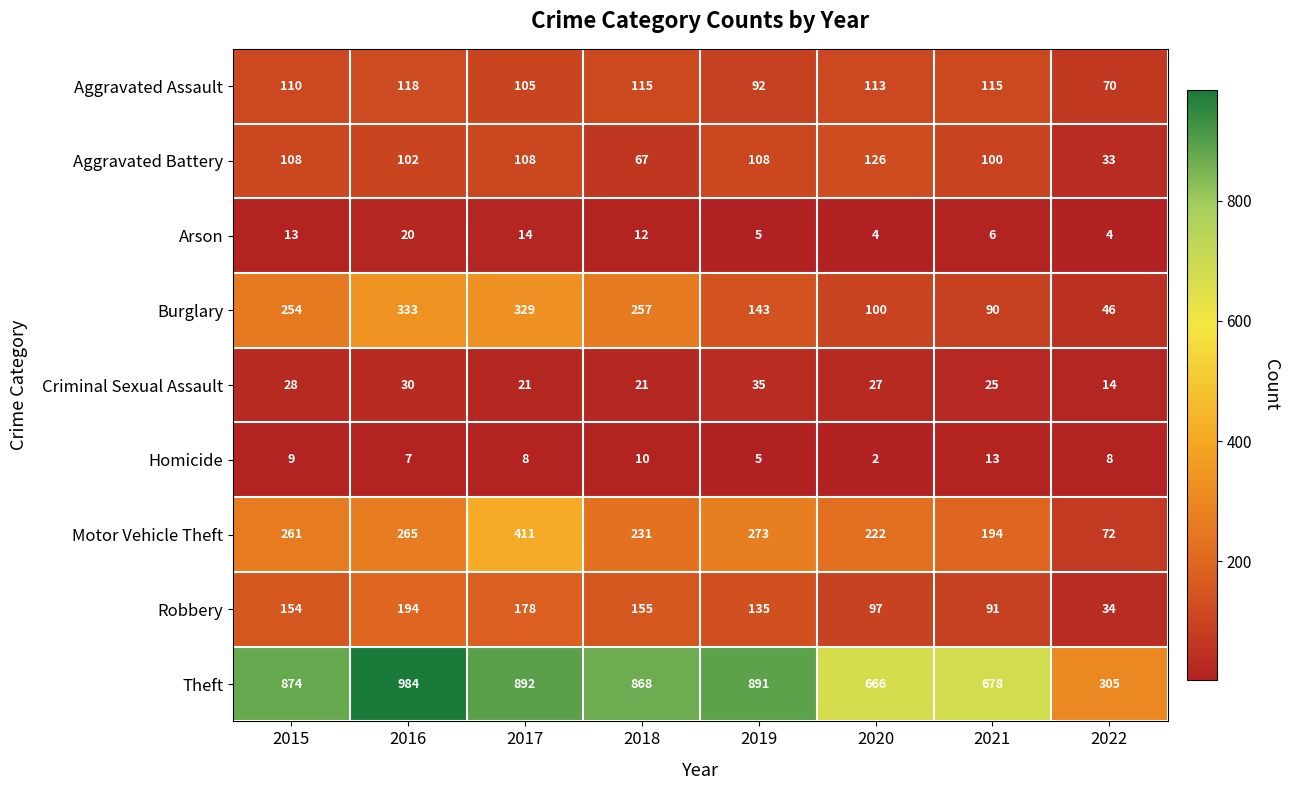

At which category is the sum across all series the highest?

2017